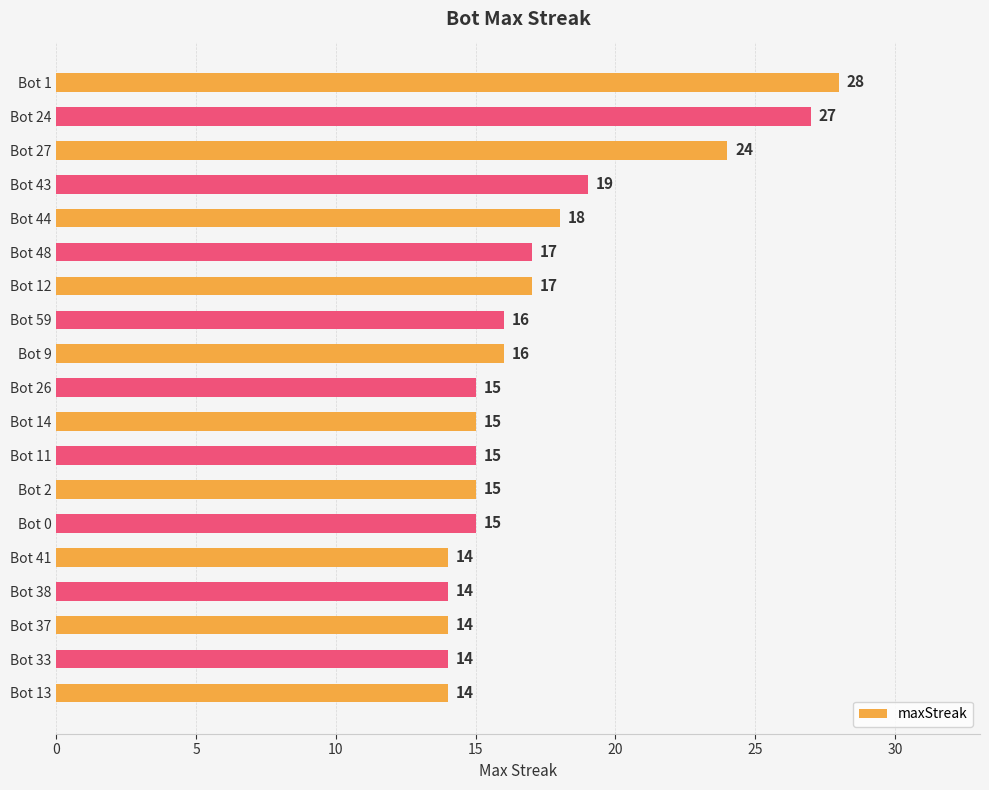

What is the label of the 14th bar from the top?

Bot 0